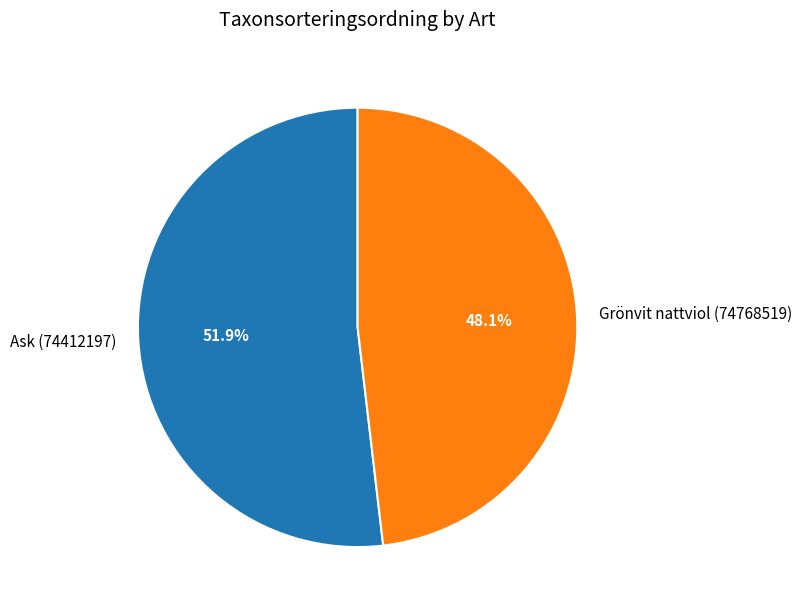

Is there a majority slice in this chart?

Yes